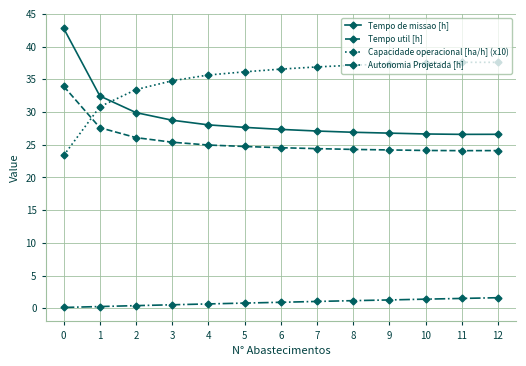

Count the number of categories in the chart.

13